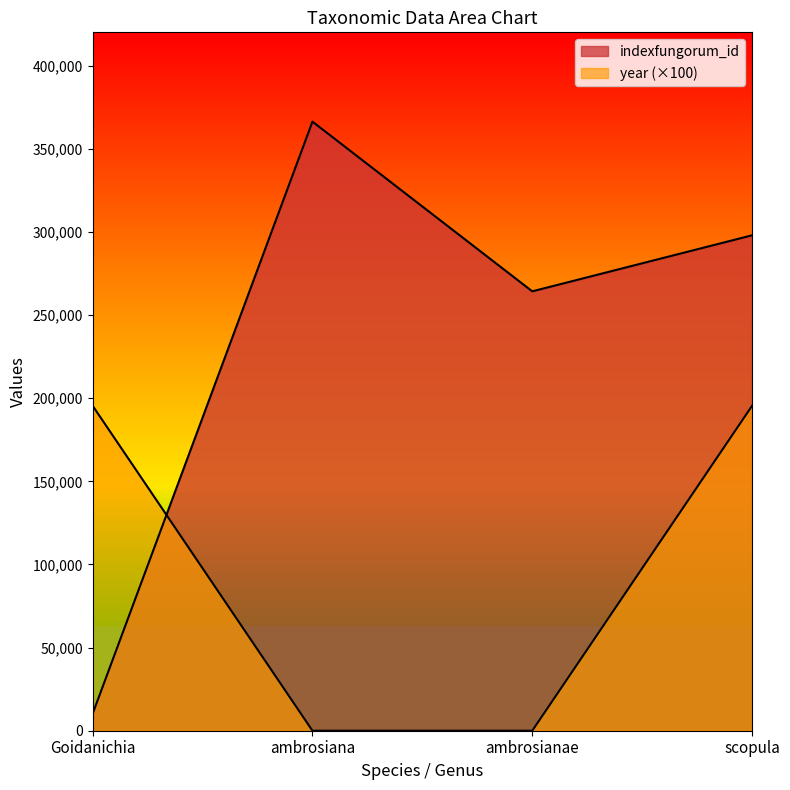

Reading left to right, transcribe all the data shown in this chart.

indexfungorum_id: 10239	366291	264242	297933
year: 195400	0	0	195400